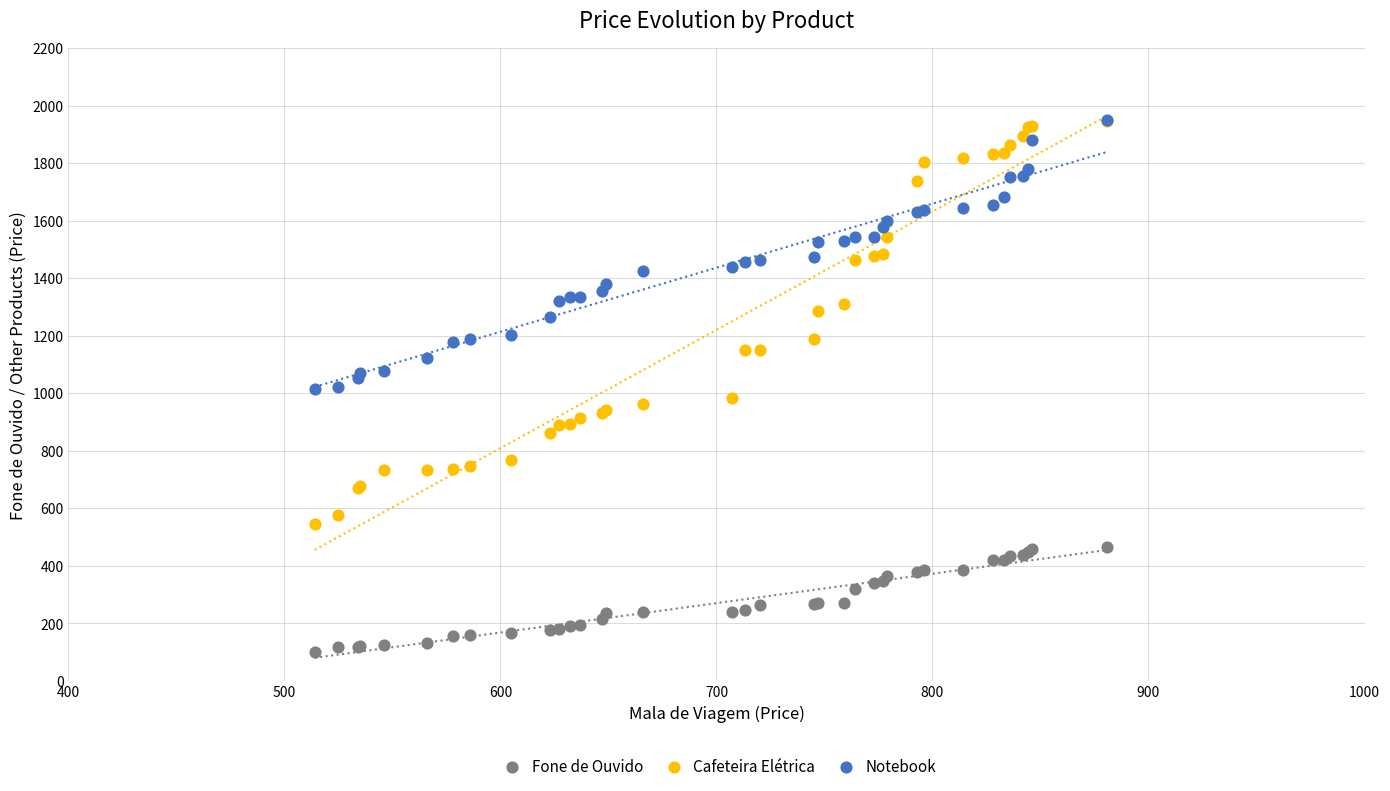

What are all the series names shown in the legend?

Fone de Ouvido, Cafeteira Elétrica, Notebook